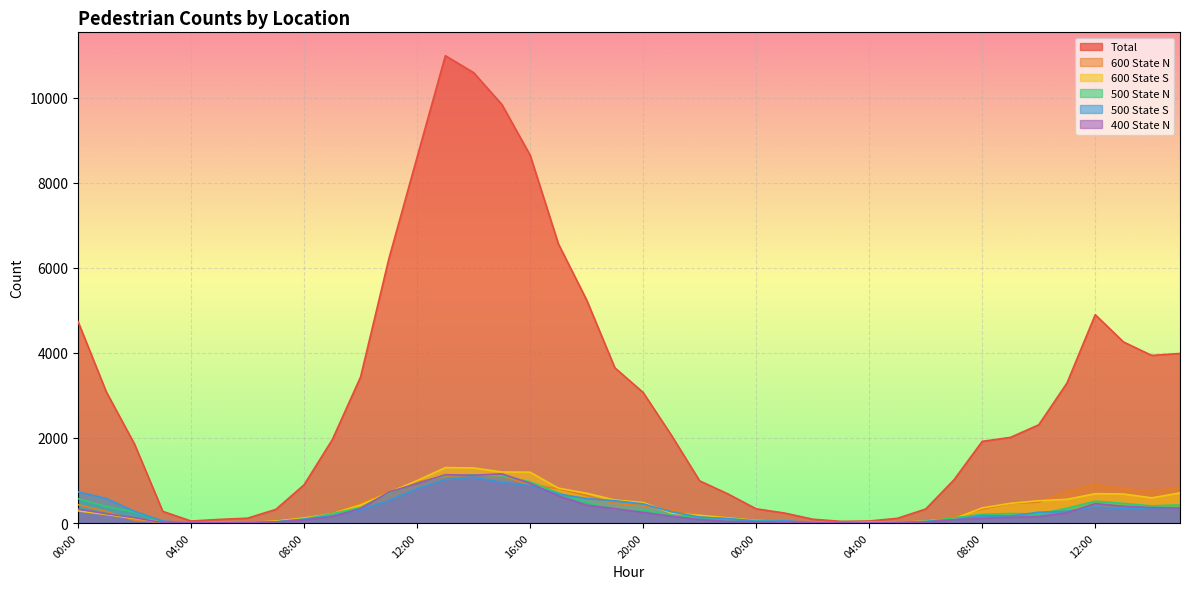

Does the chart display data point markers on the line(s)?

No